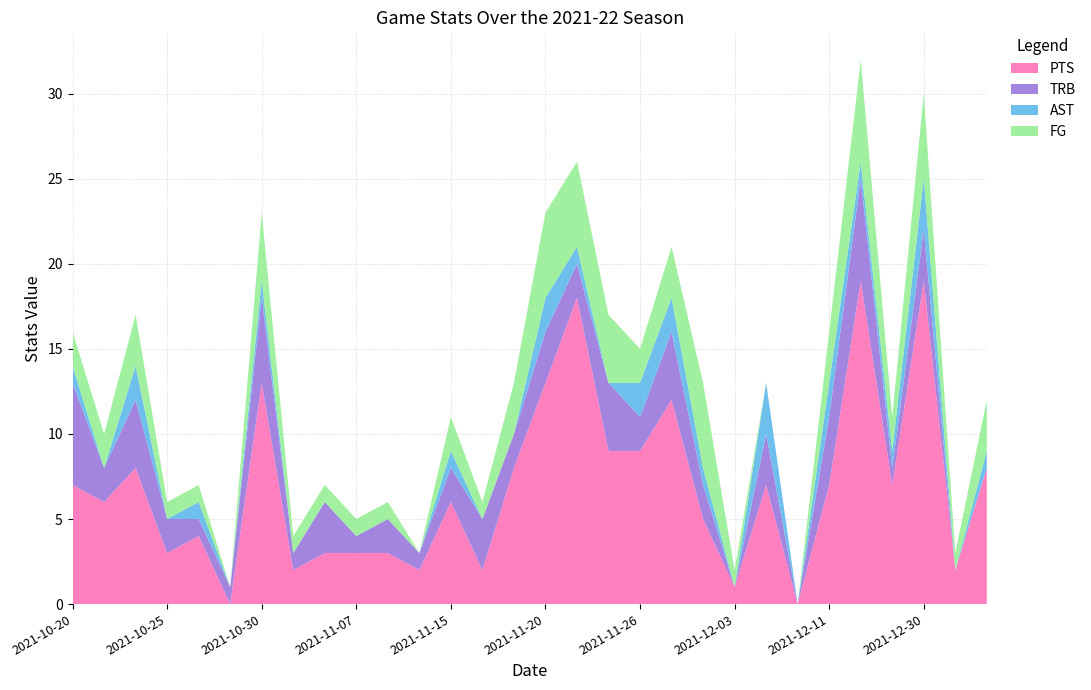

Reading left to right, what are all the values shown in this chart?

PTS: 2021-10-20=7	2021-10-22=6	2021-10-24=8	2021-10-25=3	2021-10-27=4	2021-10-29=0	2021-10-30=13	2021-11-01=2	2021-11-03=3	2021-11-07=3	2021-11-10=3	2021-11-13=2	2021-11-15=6	2021-11-17=2	2021-11-19=8	2021-11-20=13	2021-11-22=18	2021-11-24=9	2021-11-26=9	2021-11-27=12	2021-12-01=5	2021-12-03=1	2021-12-06=7	2021-12-08=0	2021-12-11=7	2021-12-15=19	2021-12-28=7	2021-12-30=19	2022-01-02=2	2022-01-08=8
TRB: 2021-10-20=6	2021-10-22=2	2021-10-24=4	2021-10-25=2	2021-10-27=1	2021-10-29=1	2021-10-30=5	2021-11-01=1	2021-11-03=3	2021-11-07=1	2021-11-10=2	2021-11-13=1	2021-11-15=2	2021-11-17=3	2021-11-19=2	2021-11-20=3	2021-11-22=2	2021-11-24=4	2021-11-26=2	2021-11-27=4	2021-12-01=2	2021-12-03=0	2021-12-06=3	2021-12-08=0	2021-12-11=4	2021-12-15=6	2021-12-28=1	2021-12-30=3	2022-01-02=0	2022-01-08=0
AST: 2021-10-20=1	2021-10-22=0	2021-10-24=2	2021-10-25=0	2021-10-27=1	2021-10-29=0	2021-10-30=1	2021-11-01=0	2021-11-03=0	2021-11-07=0	2021-11-10=0	2021-11-13=0	2021-11-15=1	2021-11-17=0	2021-11-19=0	2021-11-20=2	2021-11-22=1	2021-11-24=0	2021-11-26=2	2021-11-27=2	2021-12-01=1	2021-12-03=0	2021-12-06=3	2021-12-08=0	2021-12-11=2	2021-12-15=1	2021-12-28=1	2021-12-30=3	2022-01-02=0	2022-01-08=1
FG: 2021-10-20=2	2021-10-22=2	2021-10-24=3	2021-10-25=1	2021-10-27=1	2021-10-29=0	2021-10-30=4	2021-11-01=1	2021-11-03=1	2021-11-07=1	2021-11-10=1	2021-11-13=0	2021-11-15=2	2021-11-17=1	2021-11-19=3	2021-11-20=5	2021-11-22=5	2021-11-24=4	2021-11-26=2	2021-11-27=3	2021-12-01=5	2021-12-03=1	2021-12-06=0	2021-12-08=0	2021-12-11=3	2021-12-15=6	2021-12-28=2	2021-12-30=5	2022-01-02=1	2022-01-08=3